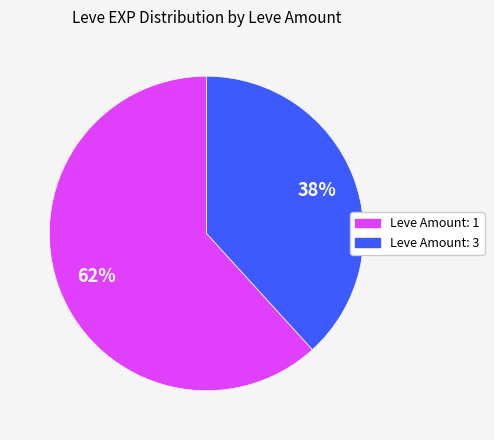

Which has a higher value, Leve Amount: 3 or Leve Amount: 1?

Leve Amount: 1